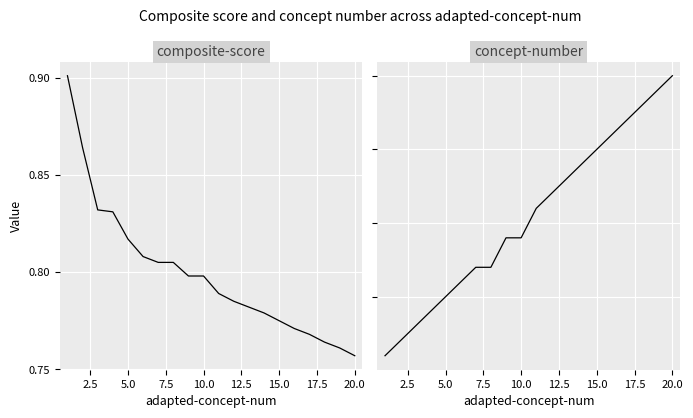

Reading left to right, list all the values displayed in this chart.

composite-score: 0.9	0.9	0.8	0.8	0.8	0.8	0.8	0.8	0.8	0.8	0.8	0.8	0.8	0.8	0.8	0.8	0.8	0.8	0.8	0.8
concept-number: 1.0	2.0	3.0	4.0	5.0	6.0	7.0	7.0	9.0	9.0	11.0	12.0	13.0	14.0	15.0	16.0	17.0	18.0	19.0	20.0